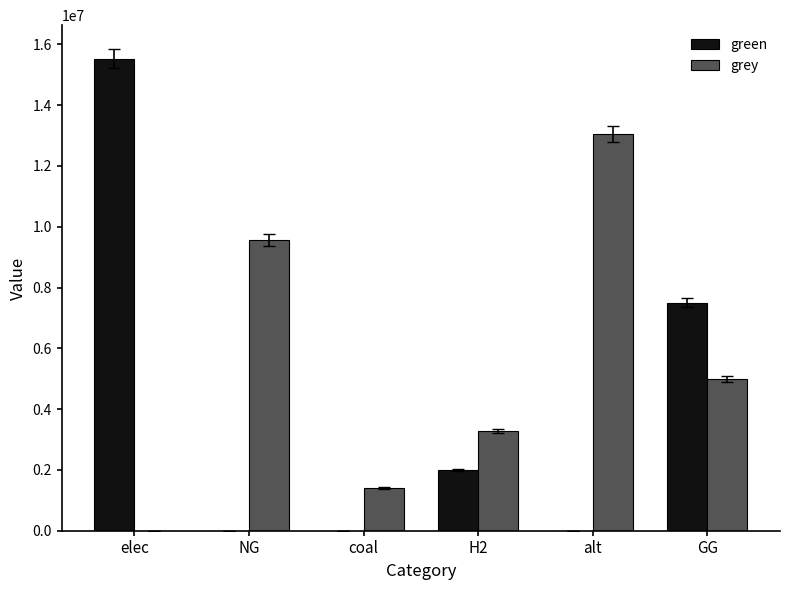

Is it true that green equals 8968777.0 at elec?

False